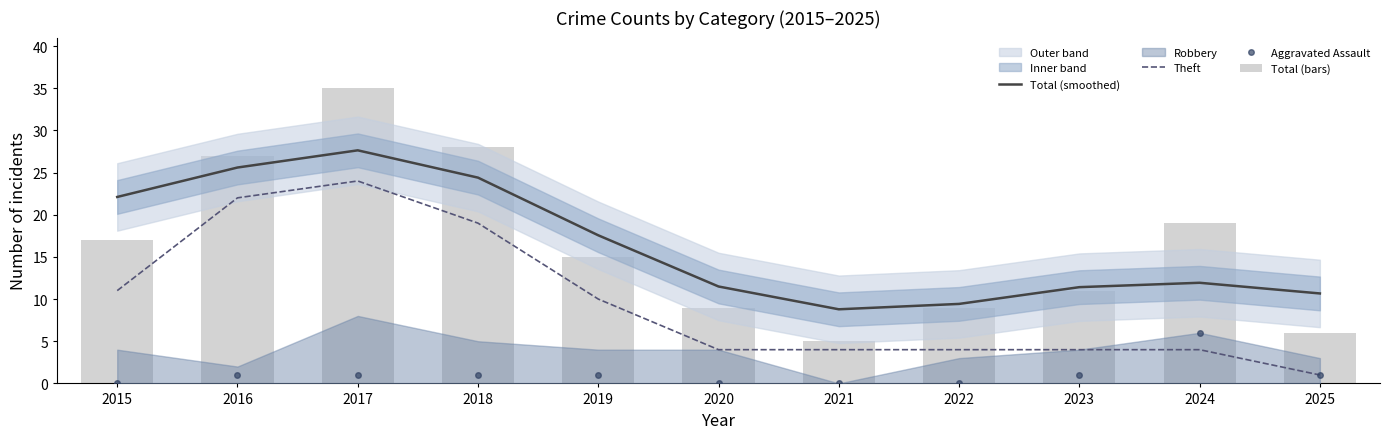

How many groups of bars are there?

11